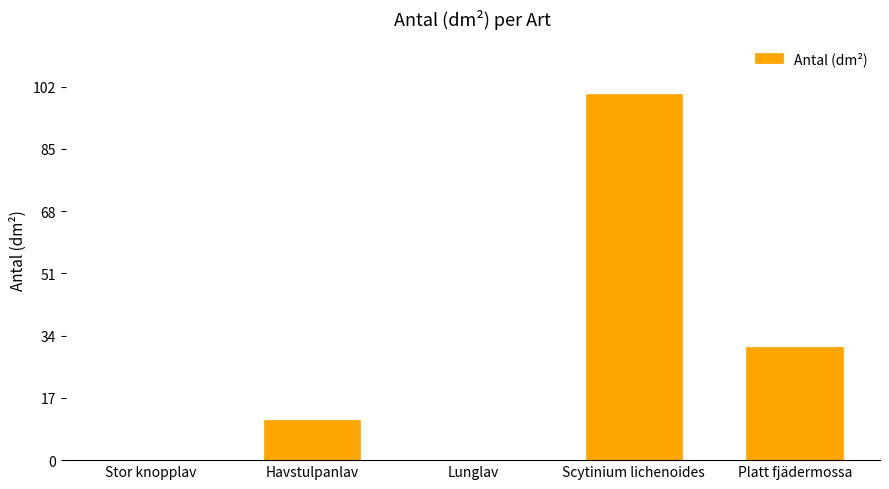

Where is the data nearest to the value 50?

Platt fjädermossa